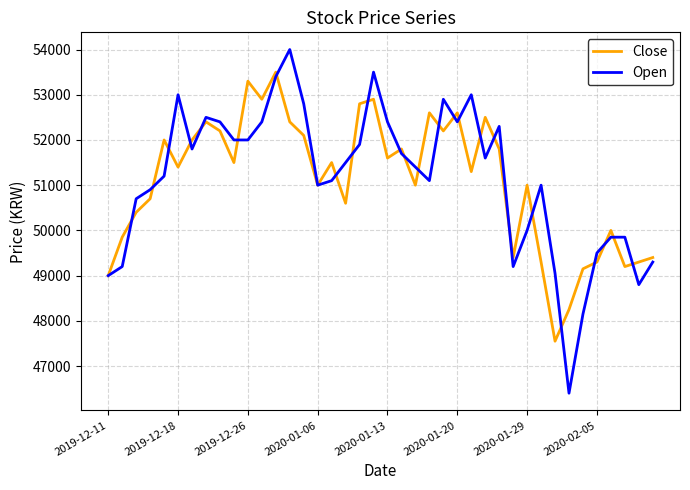

Which series has the widest spread of values?

Open